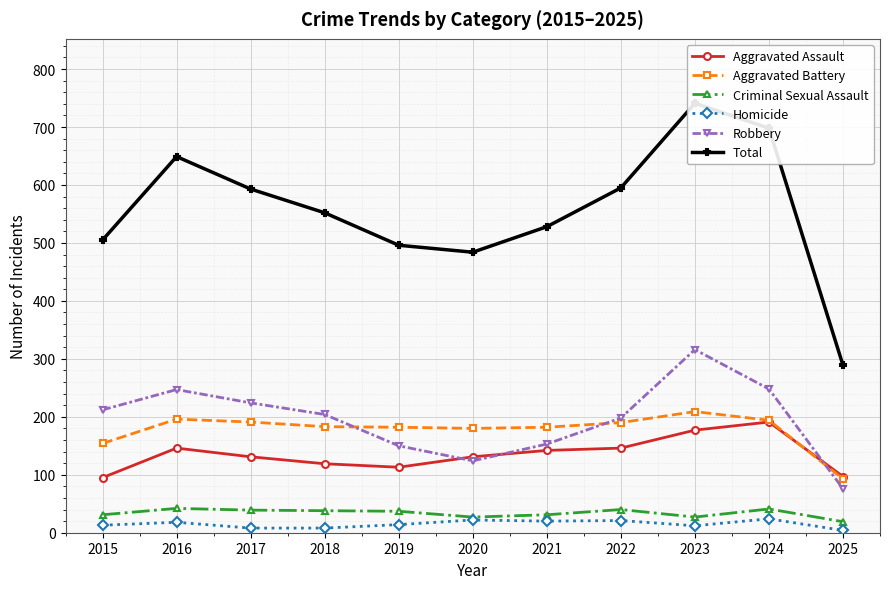

Rank the series at 2020 from highest to lowest value.

Total, Aggravated Battery, Aggravated Assault, Robbery, Criminal Sexual Assault, Homicide